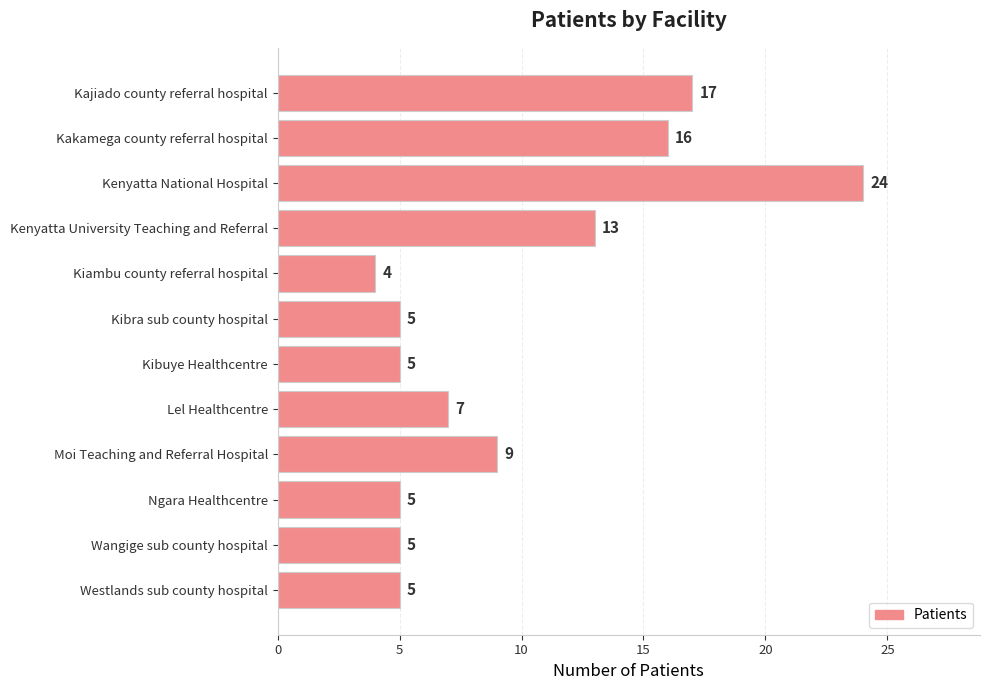

What is the label of the 3rd bar from the bottom?

Ngara Healthcentre